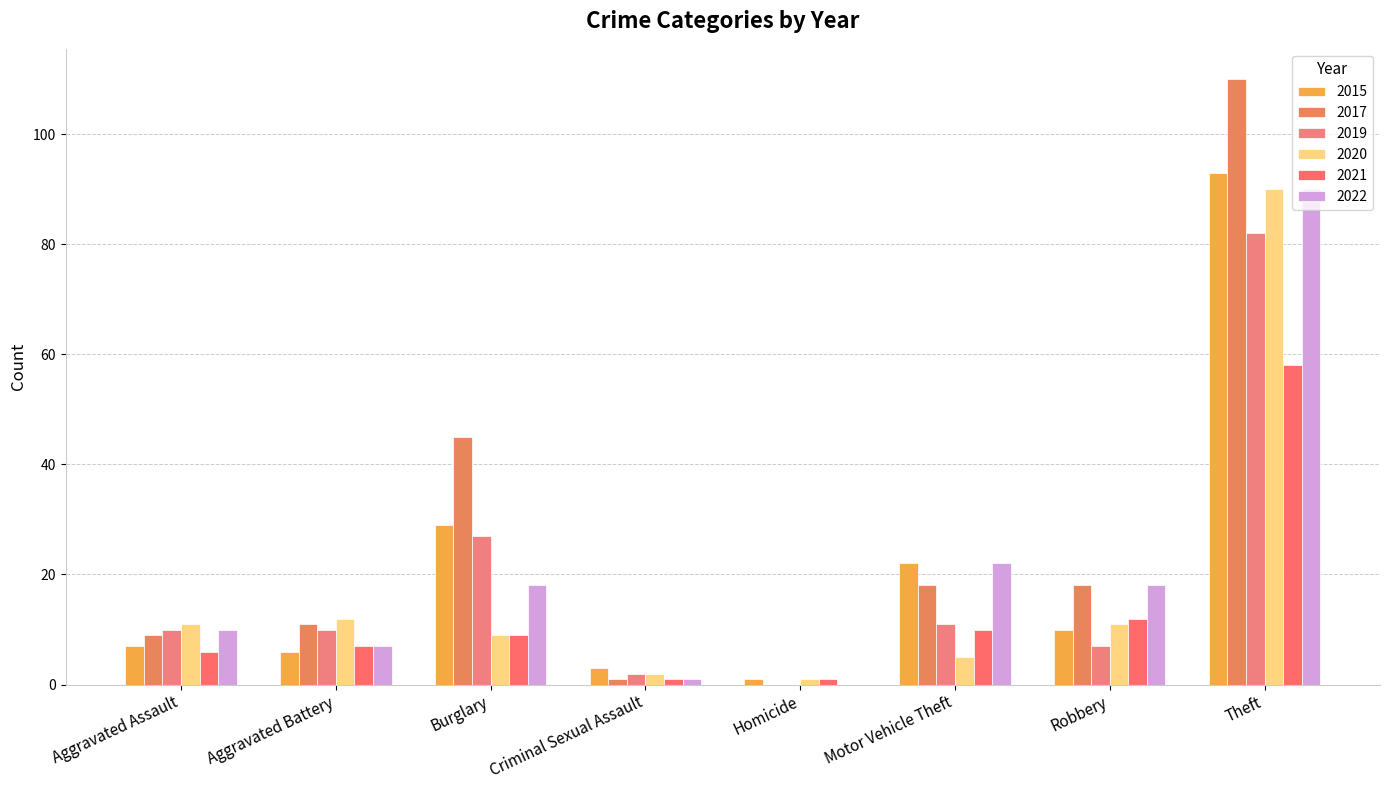

What is the sum of the 2022 values at Burglary and Robbery?

36